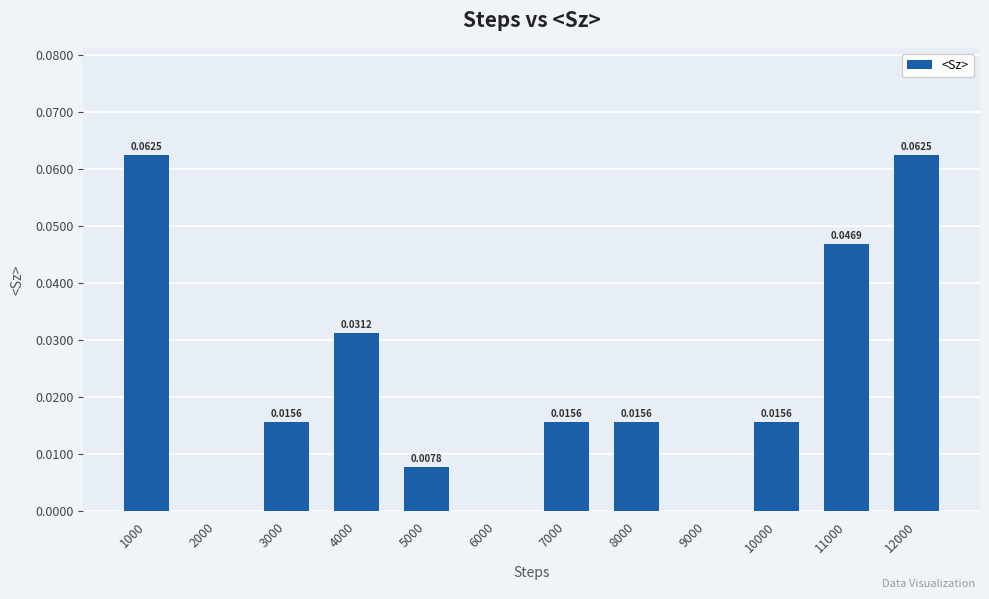

The value at 9000 is 0.0. True or false?

True